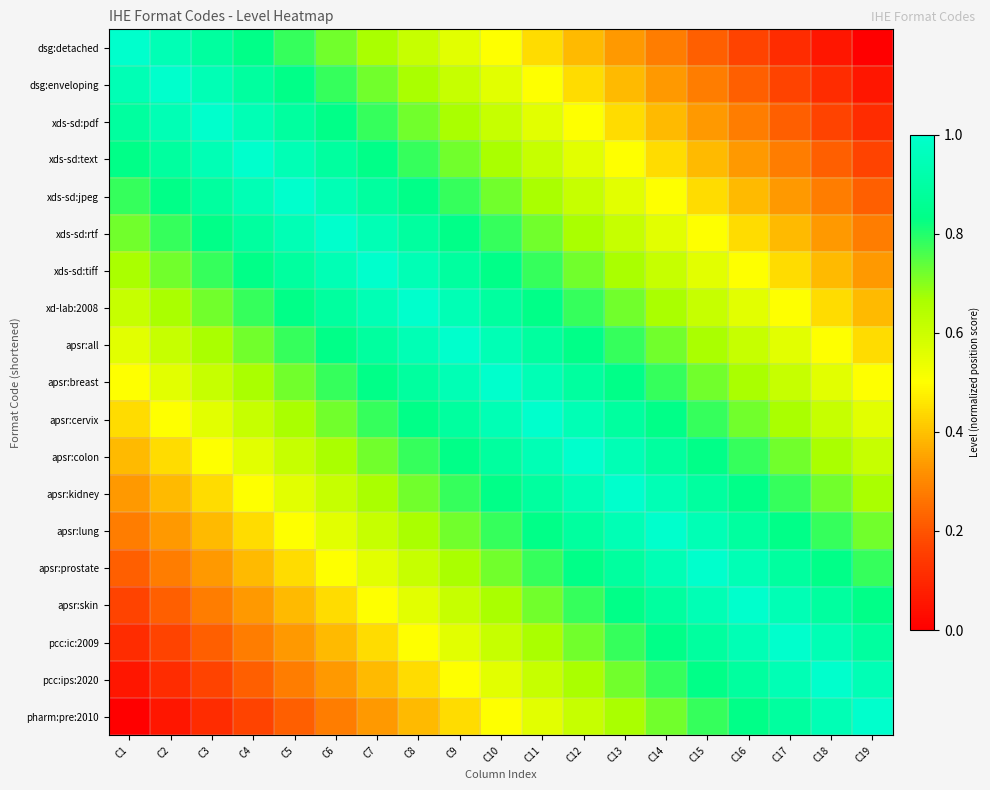

Which series changed the most between C4 and C19?

dsg:detached